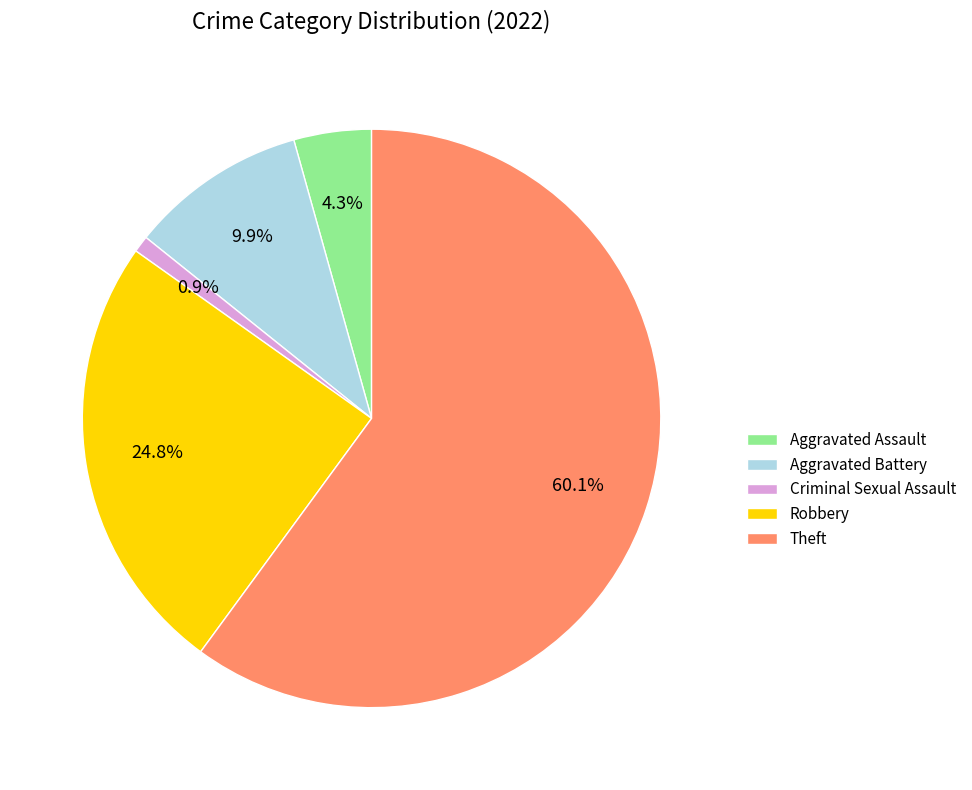

Which slice is the largest?

Theft